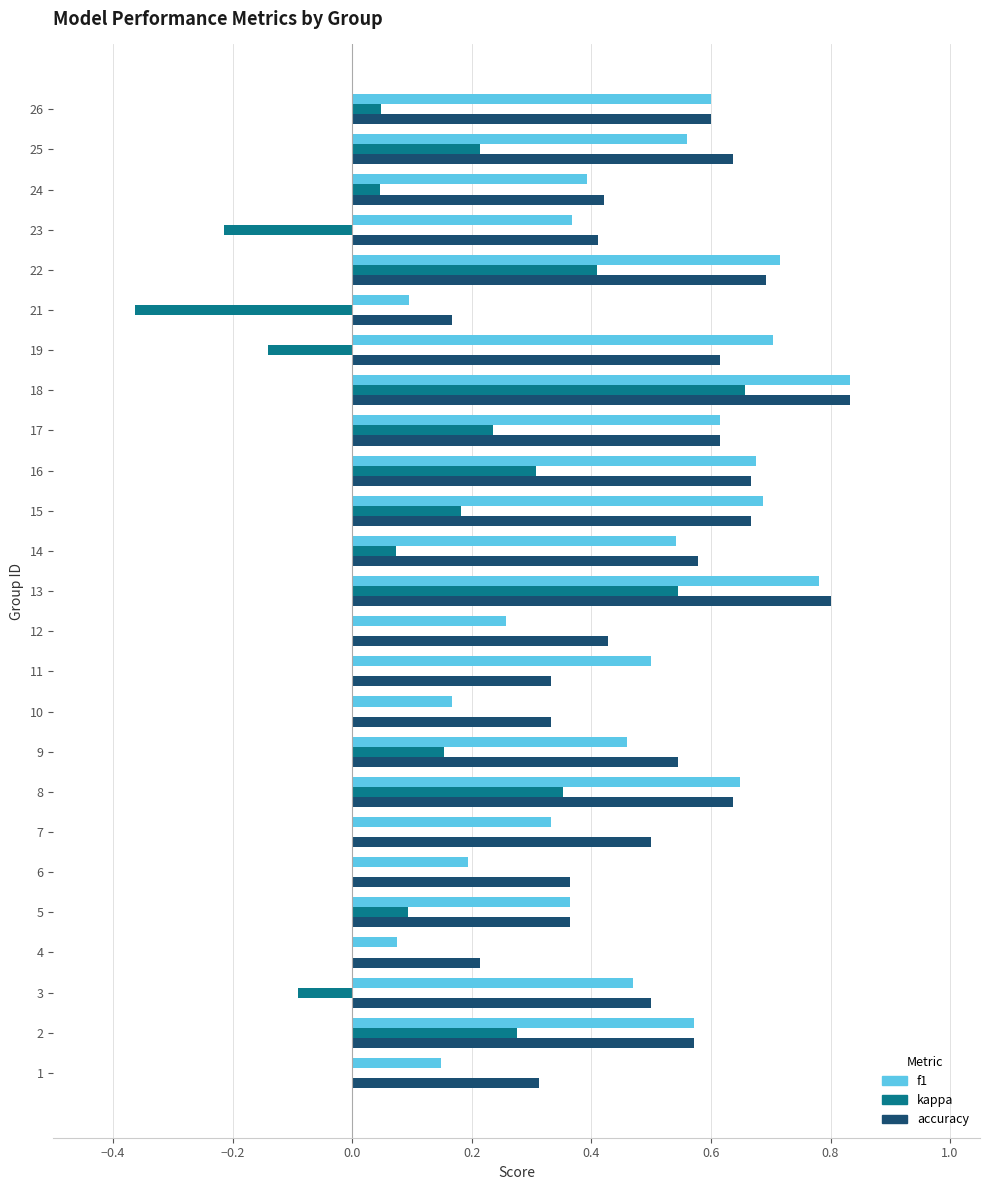

Which category has the highest value in the kappa series?

18